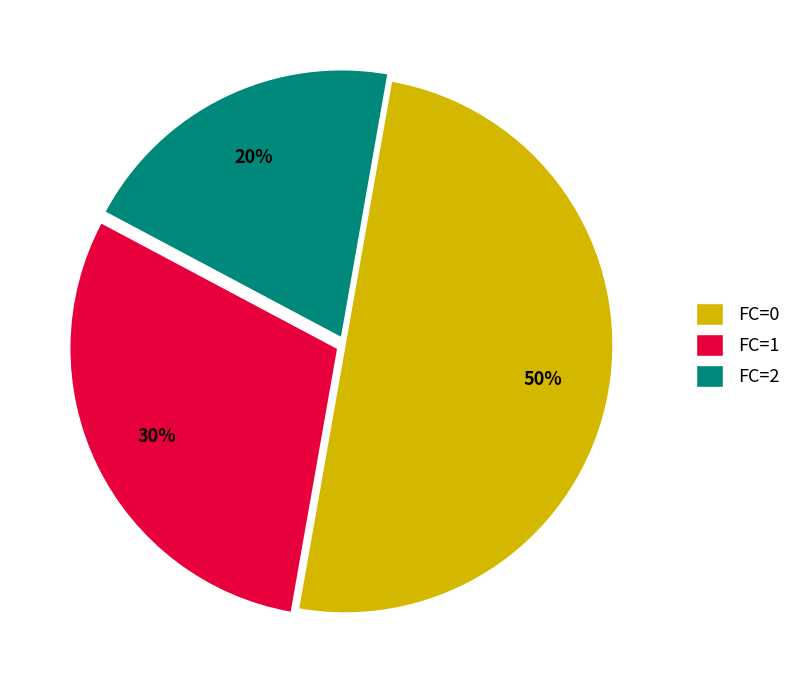

Do FC=2 and FC=0 together represent more than half of the pie?

Yes